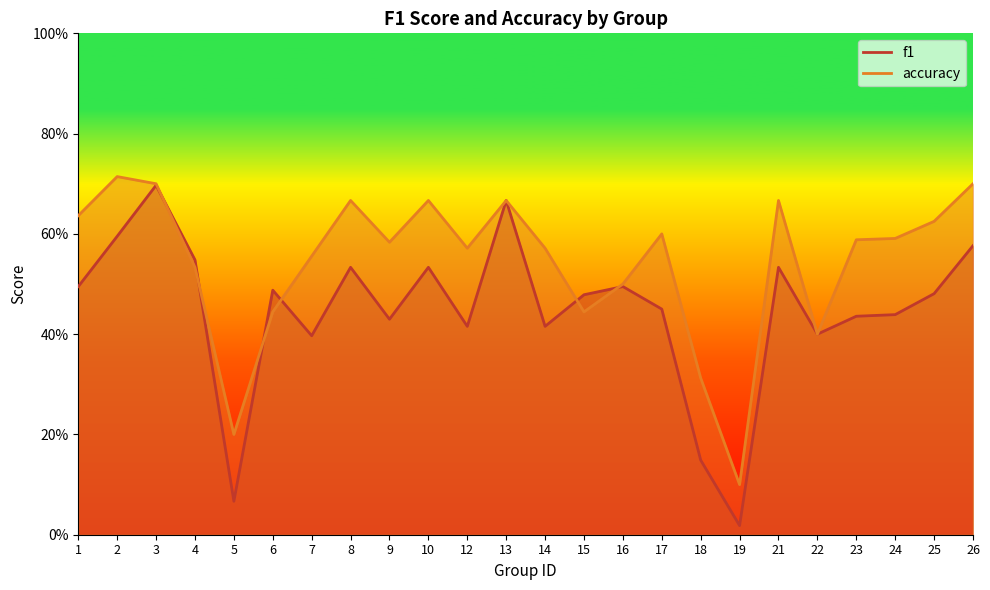

How many lines are shown in the chart?

2